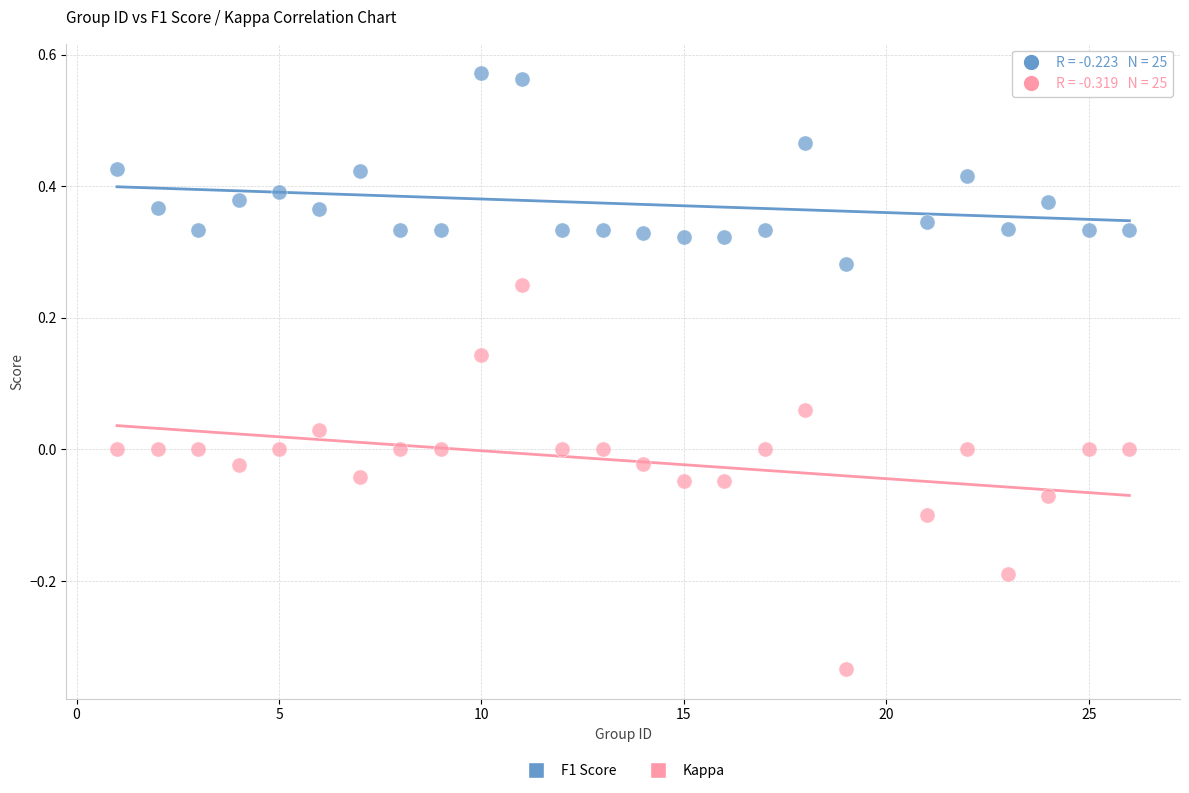

Which series has the widest spread of Y values?

Kappa